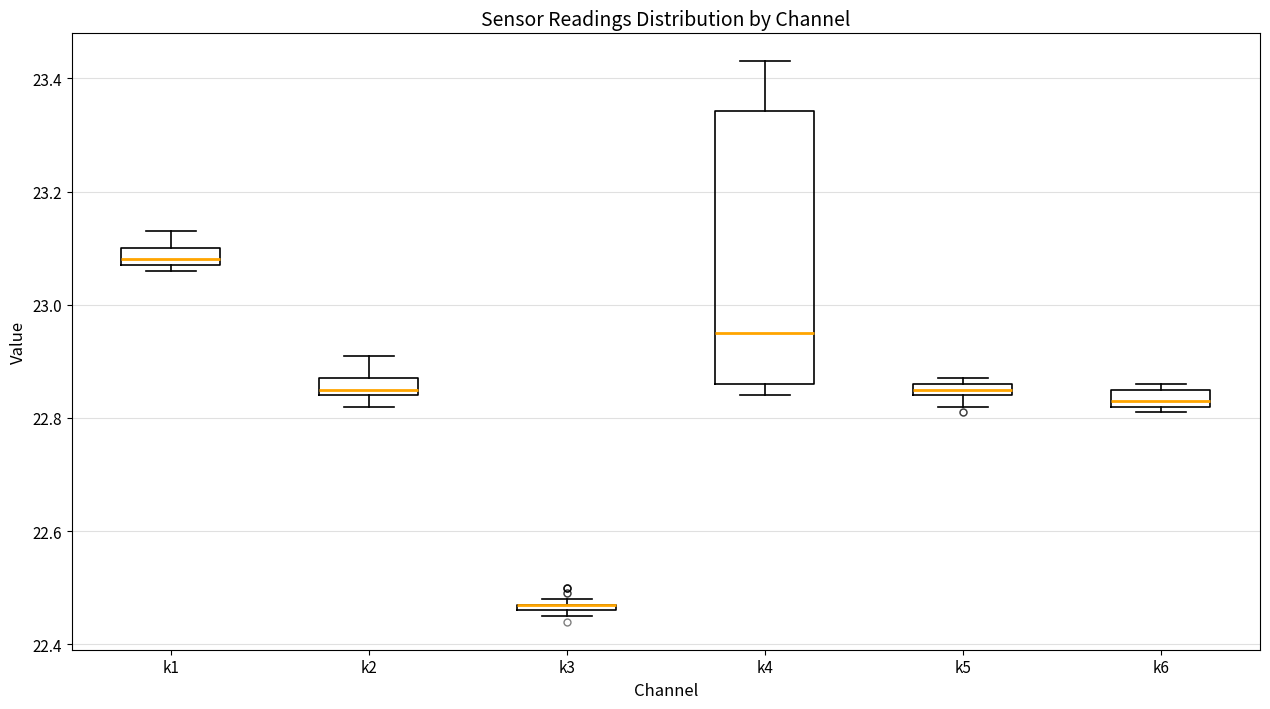

Where is the lower edge of the box for k1 on the y-axis? The values are not printed on the chart, so give them approximately, as read against the axis.

23.08